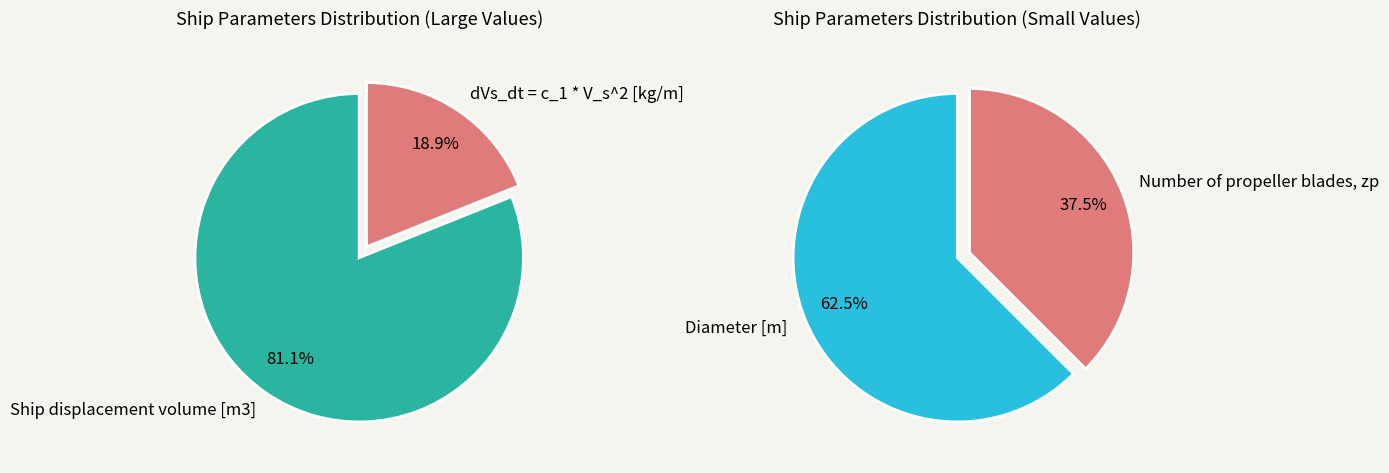

Does dVs_dt = c_1 * V_s^2 [kg/m] represent more than half of the total?

No